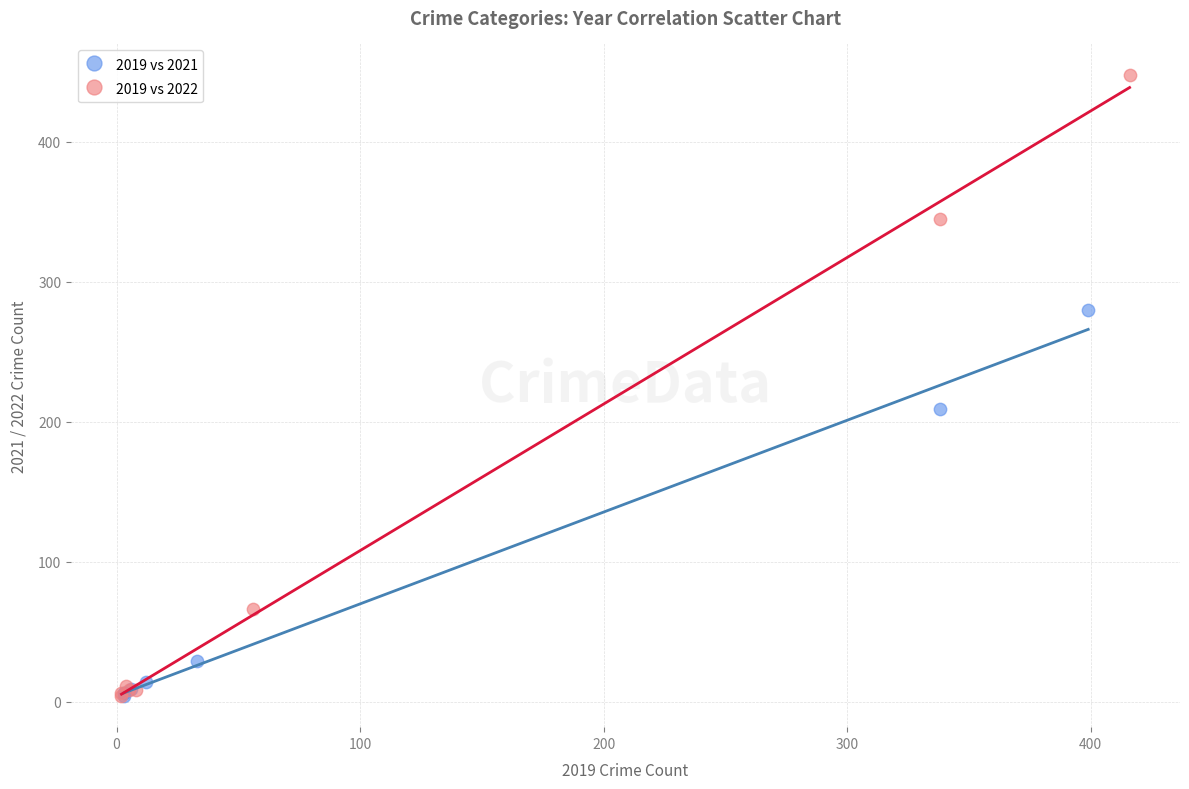

Which series has the largest Y range (max minus min)?

2019 vs 2022